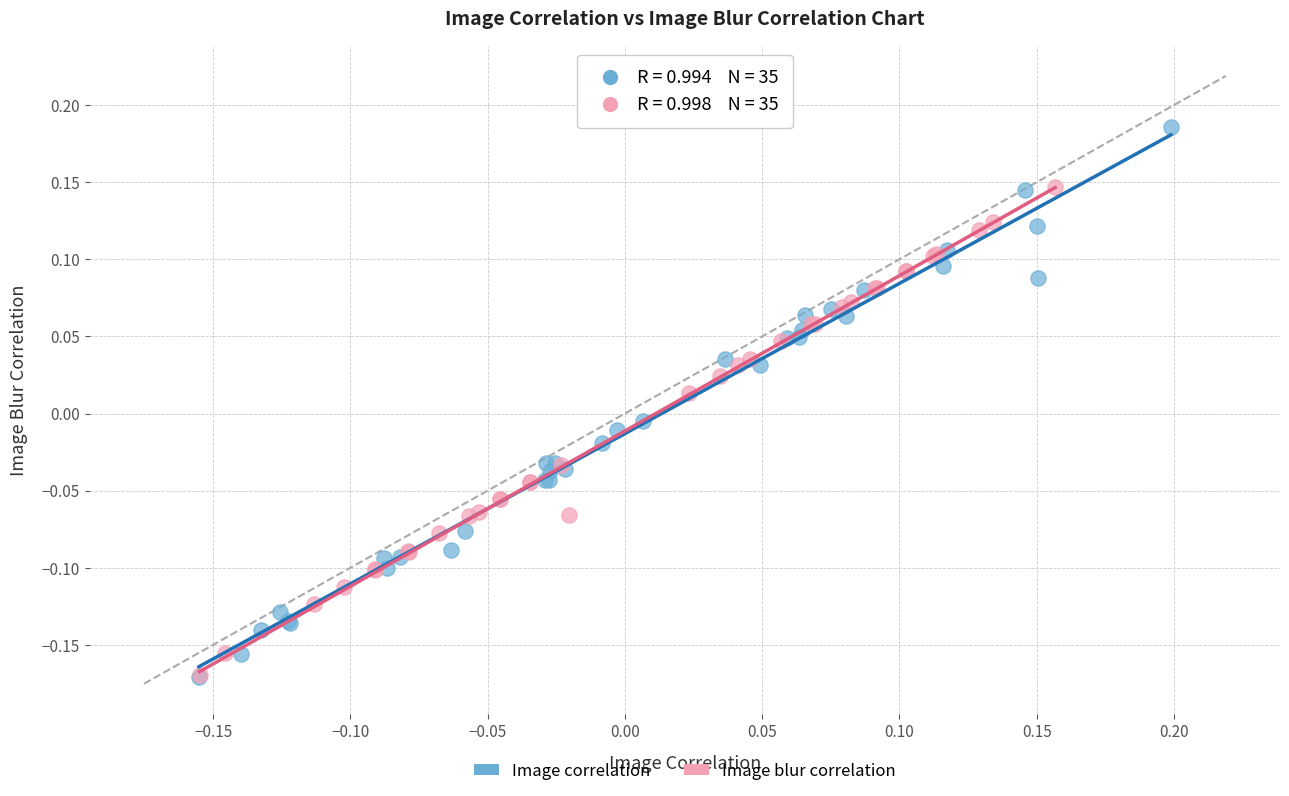

Which series has the widest spread of Y values?

Image correlation